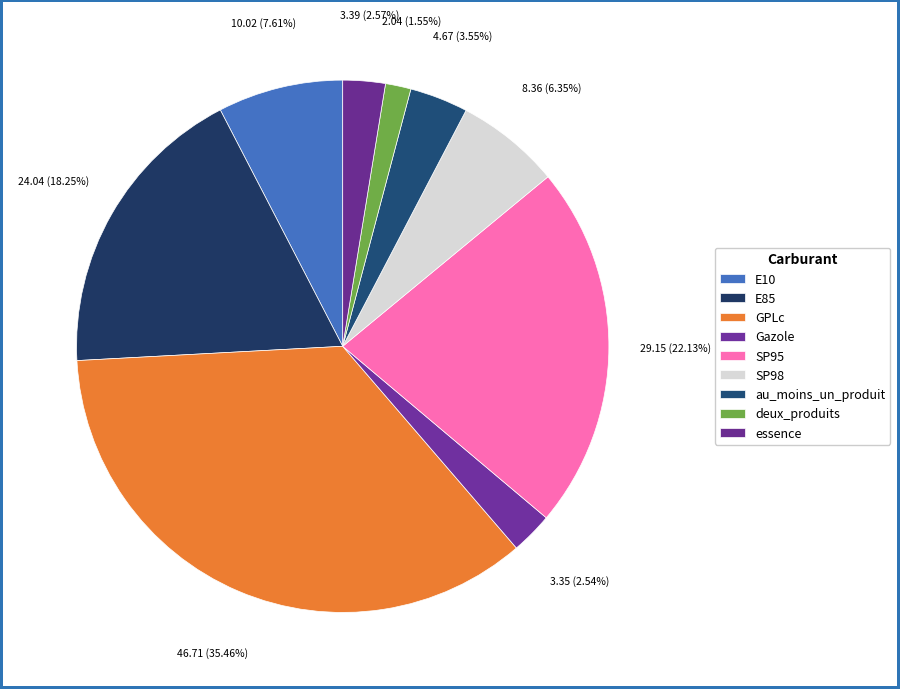

Which slice is the largest?

GPLc